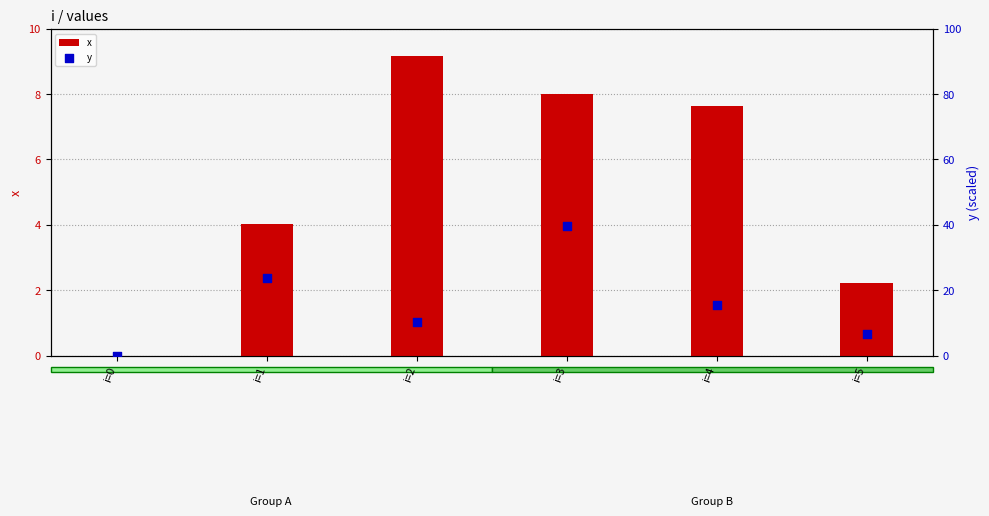

Which series has the largest total across all categories?

y